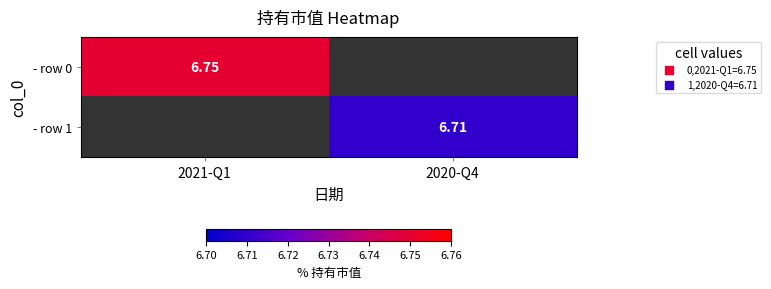

How many data points does each series have?

2